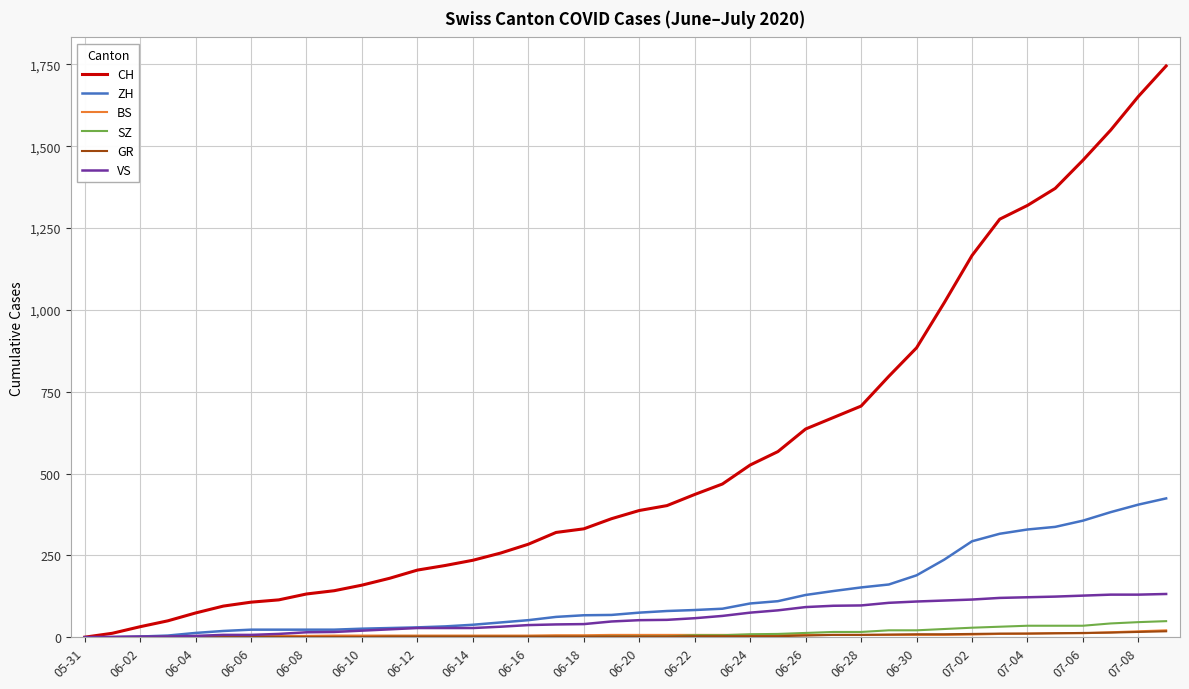

How many values in the VS series are below 52?

20